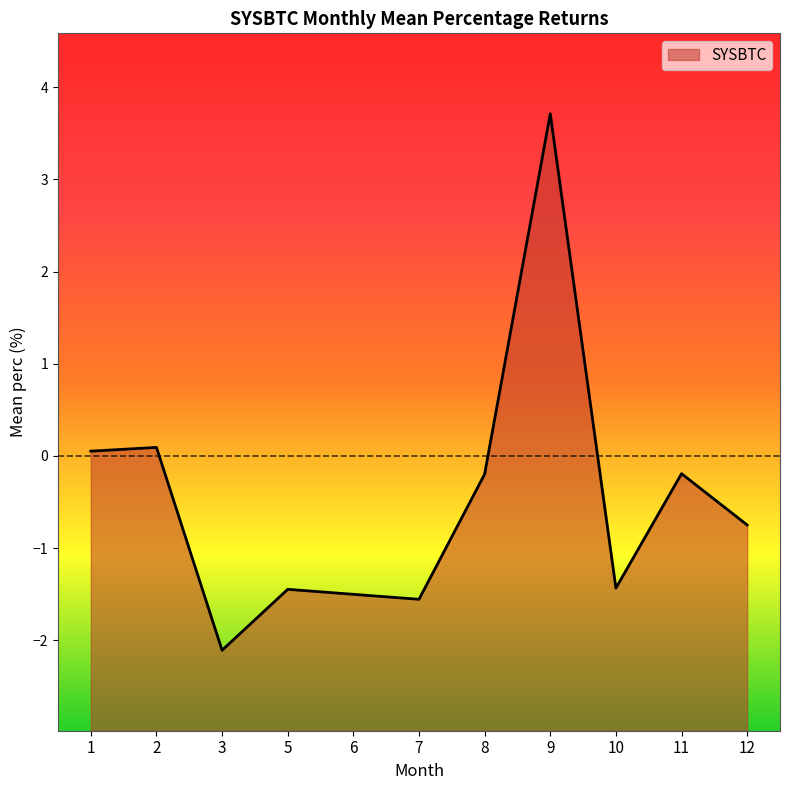

Which has a higher value, 6 or 8?

8